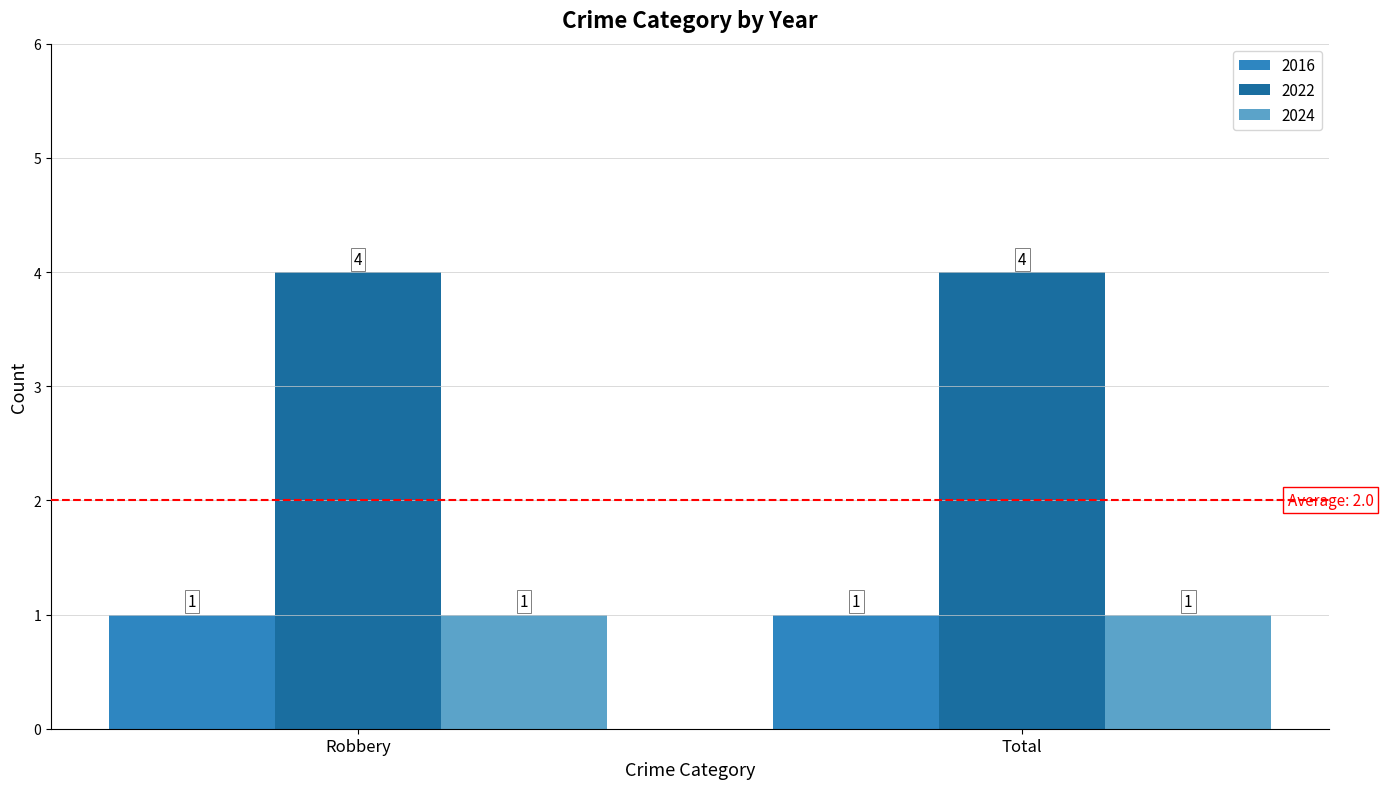

Is the value of 2022 at Robbery greater than the value of 2024 at Total?

Yes